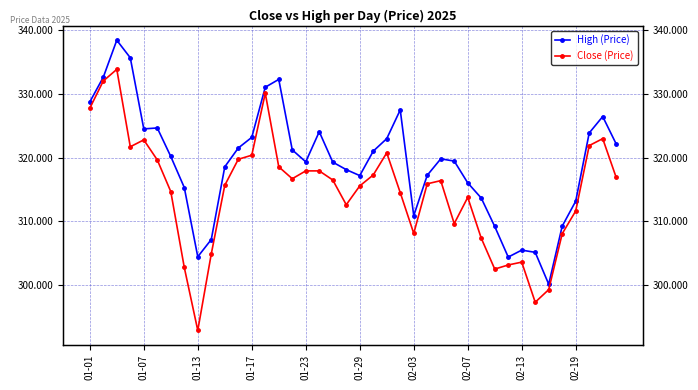

What is the average value of the High (Price) series?

319.1